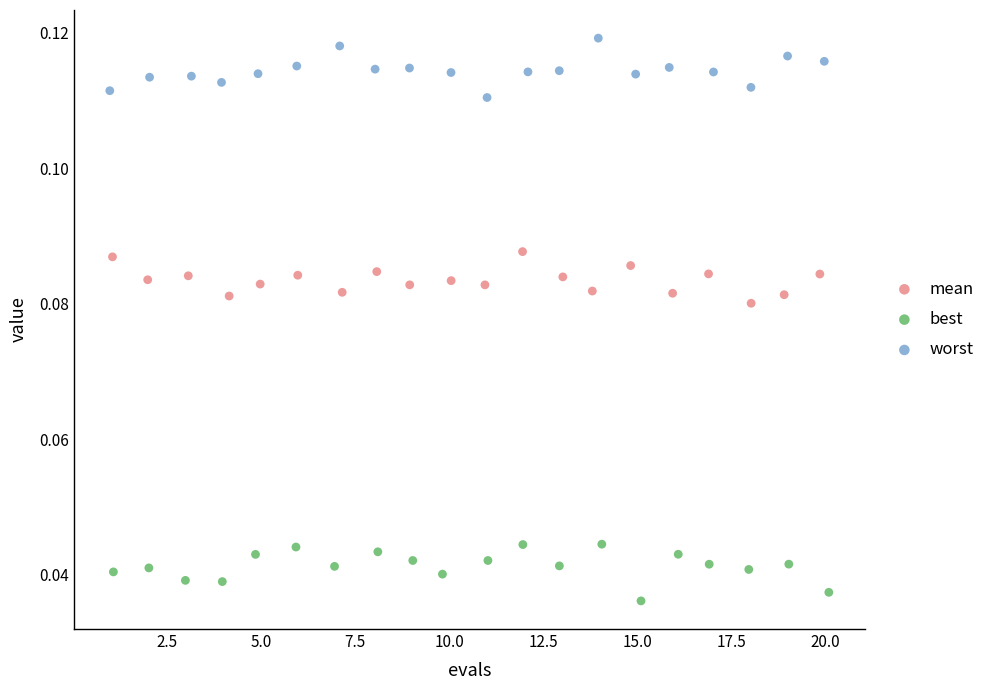

Which series reaches the maximum Y coordinate?

worst